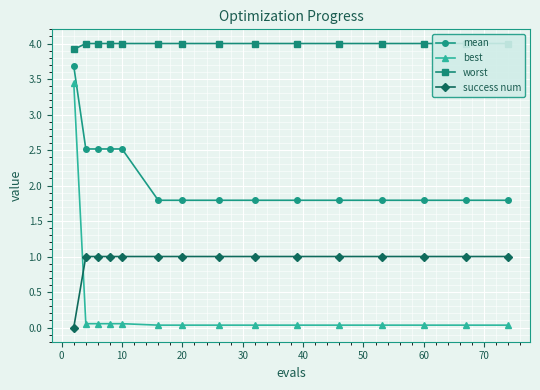

How many positive values does the success num series have?

14